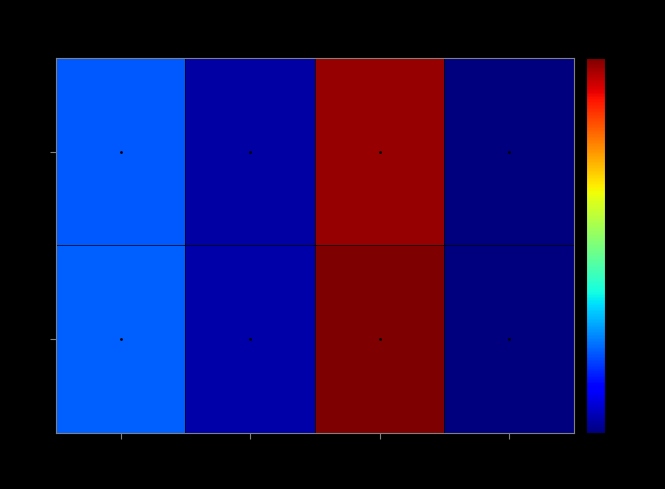

Reading left to right, what are all the values shown in this chart?

FAPs: ECs=292.7	FAPs=152.9	M2=885.6	sCs=127.0
sCs: ECs=298.1	FAPs=155.7	M2=901.6	sCs=129.3